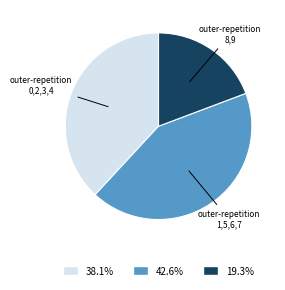

How many slices are in this pie chart?

3